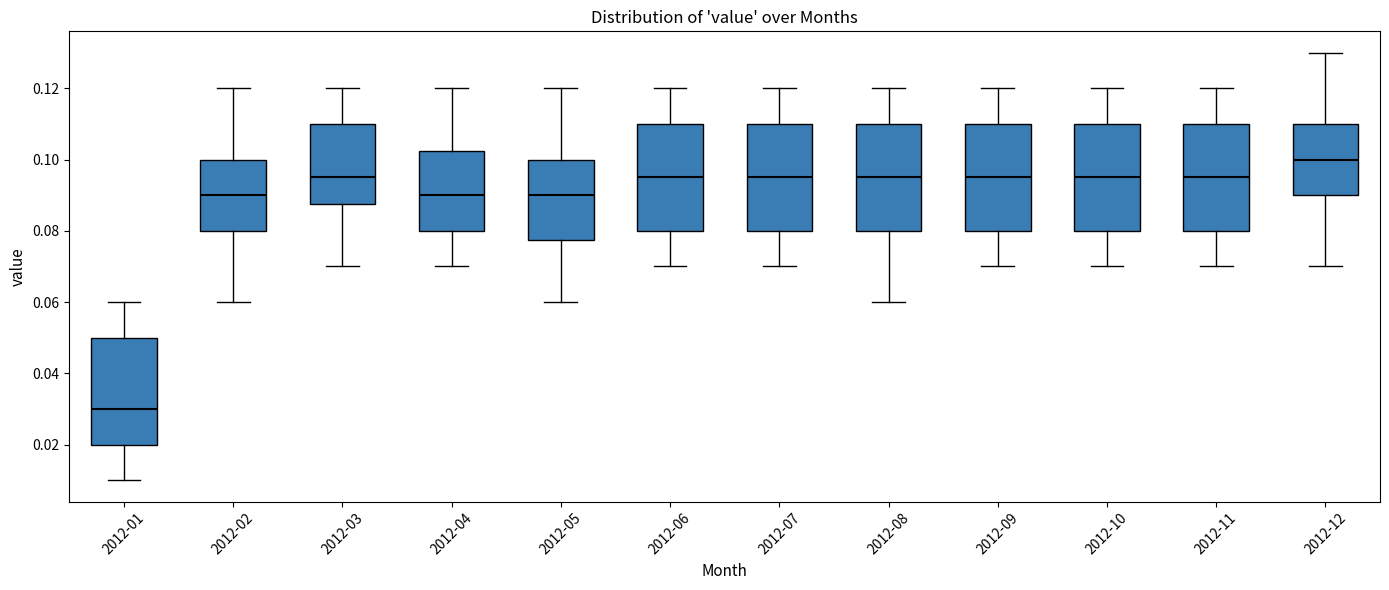

Where does the upper whisker of the box for 2012-03 end on the y-axis? The values are not printed on the chart, so give them approximately, as read against the axis.

0.120